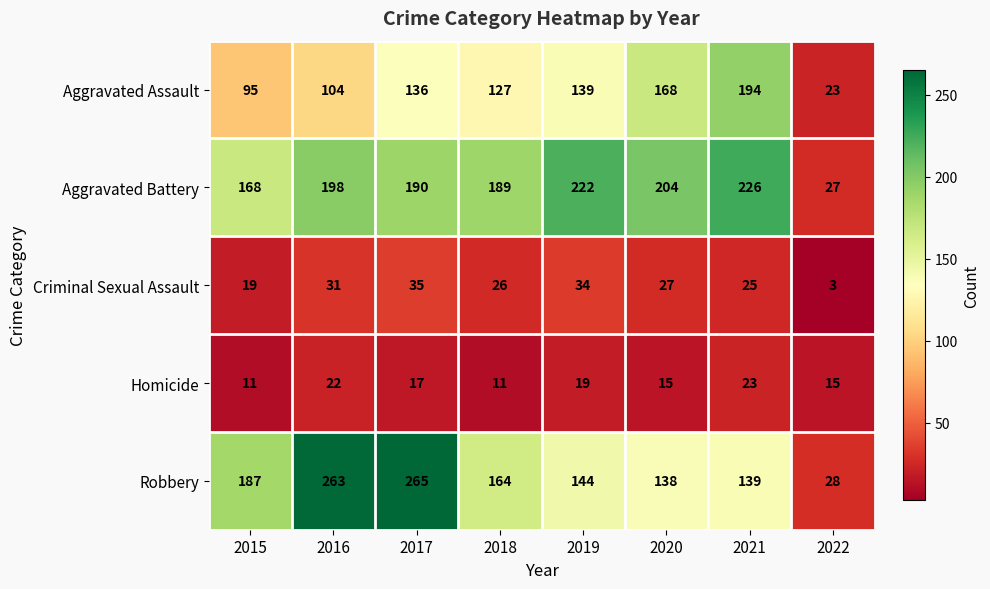

List the labels in order of Robbery value, largest first.

2017, 2016, 2015, 2018, 2019, 2021, 2020, 2022